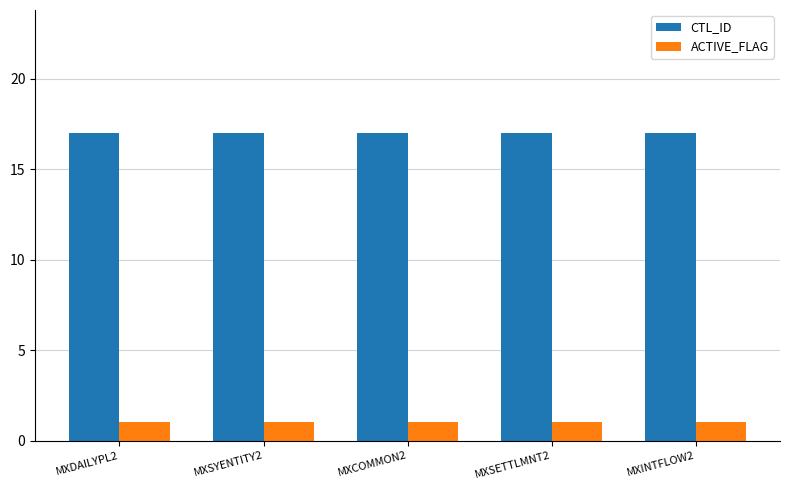

The CTL_ID series shows 24 at MXINTFLOW2. True or false?

False